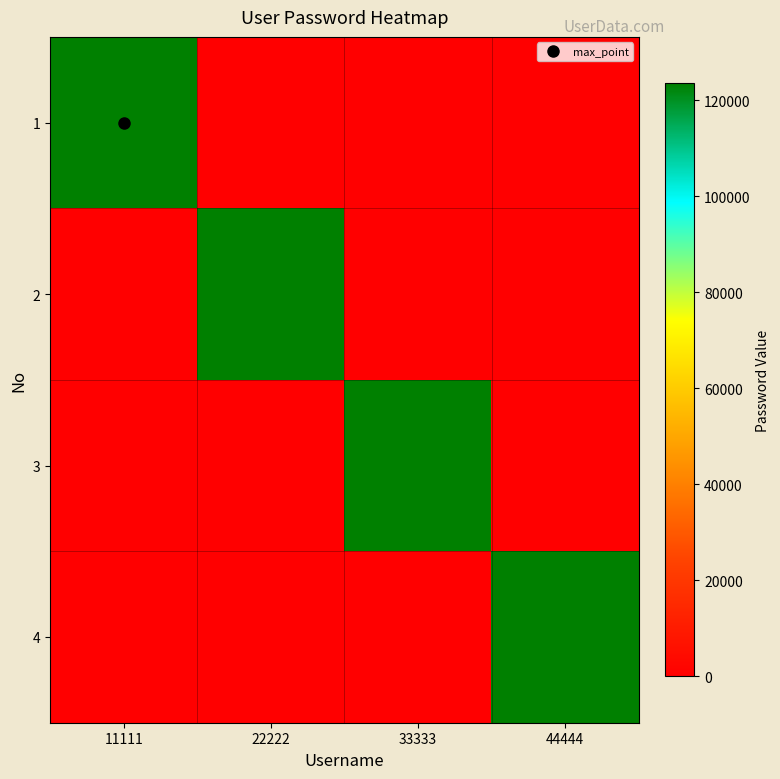

Rank the series by their maximum value, from lowest to highest.

1, 2, 3, 4